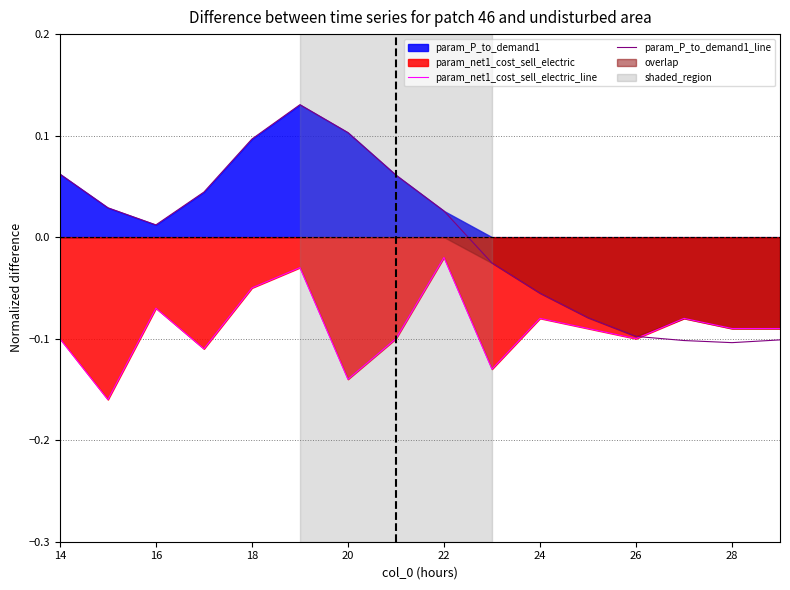

At which label does param_P_to_demand1_line first exceed 0?

14